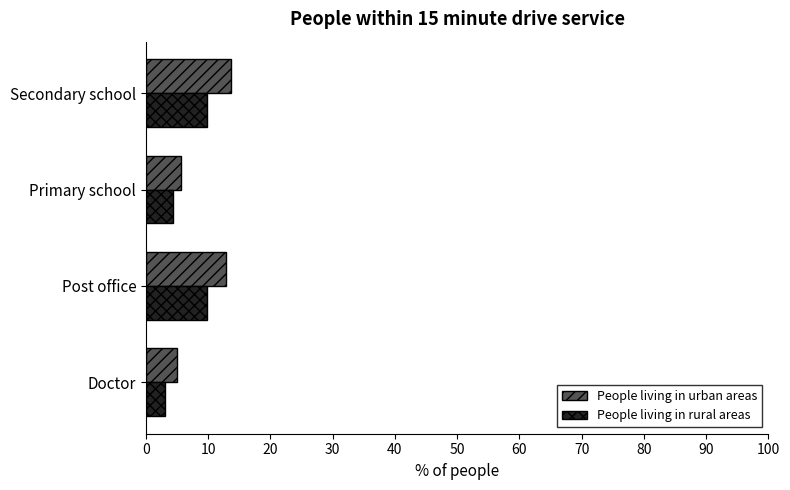

What is the difference between the maximum and minimum values in the People living in urban areas series?

8.7